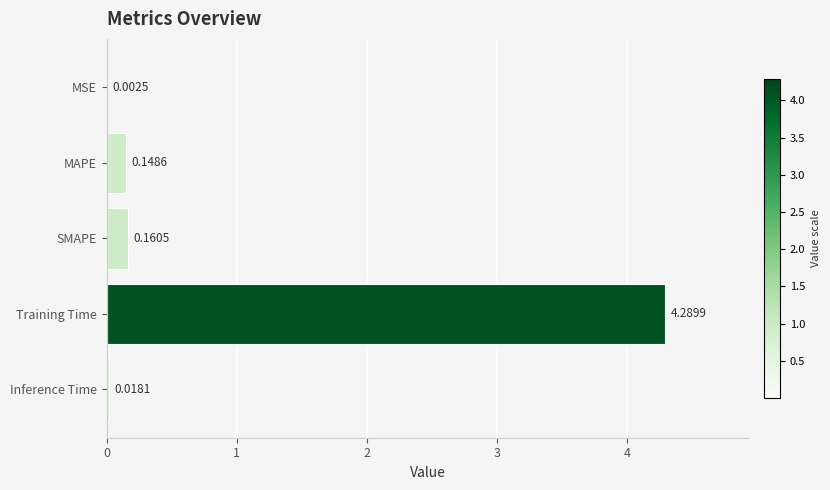

Where is the data nearest to the value 2?

SMAPE